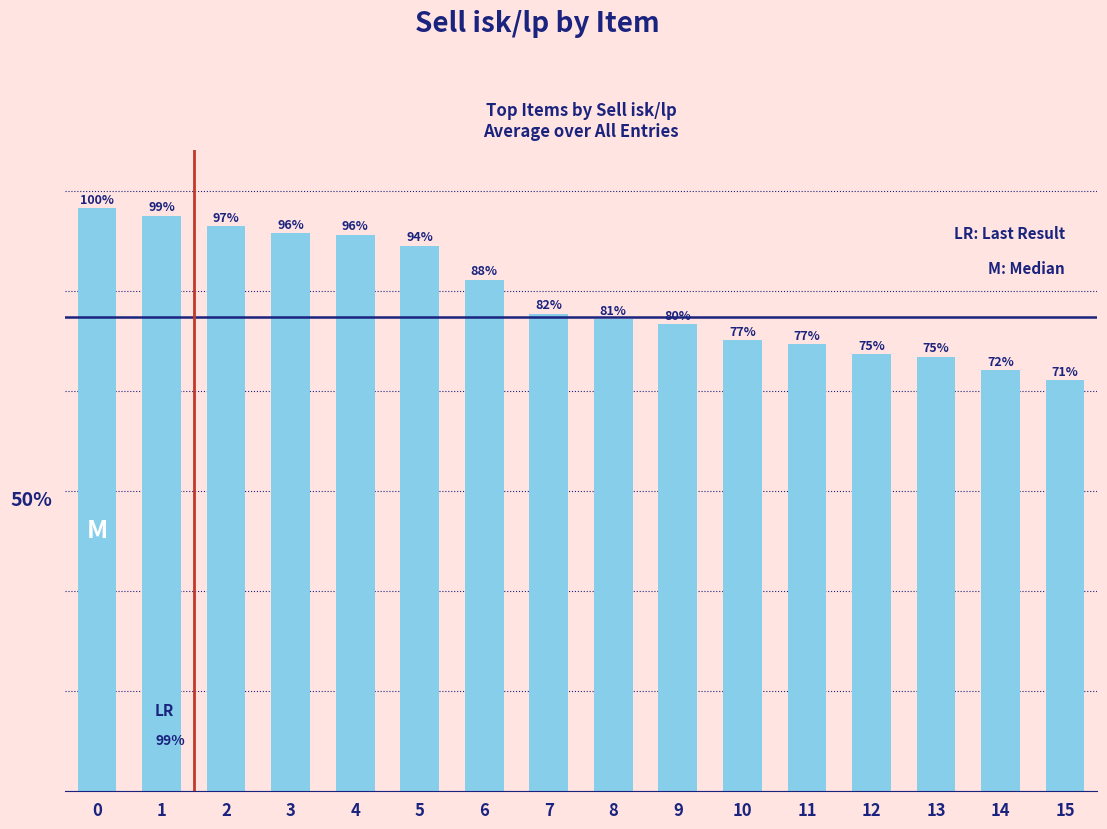

Does the chart contain any negative values?

No